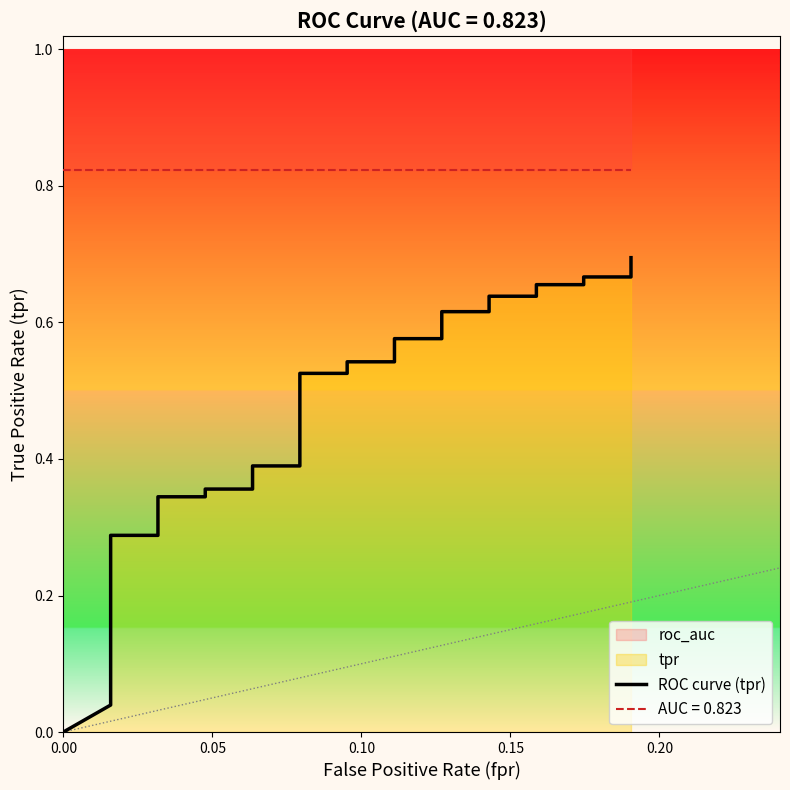

Reading left to right, transcribe all the data shown in this chart.

0.0	0.0	0.1	0.1	0.1	0.1	0.1	0.2	0.2	0.2	0.2	0.2	0.2	0.2	0.2	0.3	0.3	0.3	0.3	0.3	0.3	0.4	0.4	0.4	0.4	0.5	0.5	0.5	0.5	0.6	0.6	0.6	0.6	0.6	0.6	0.7	0.7	0.7	0.7	0.7